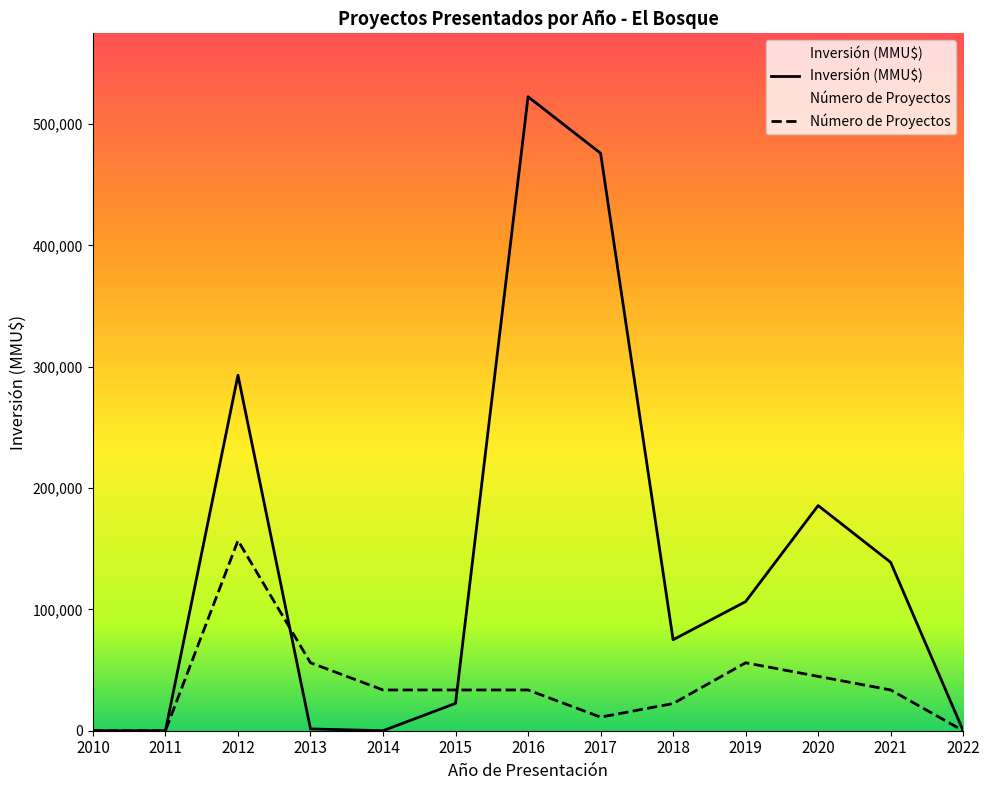

What is the maximum value for Inversión (MMU$)?

522575.0